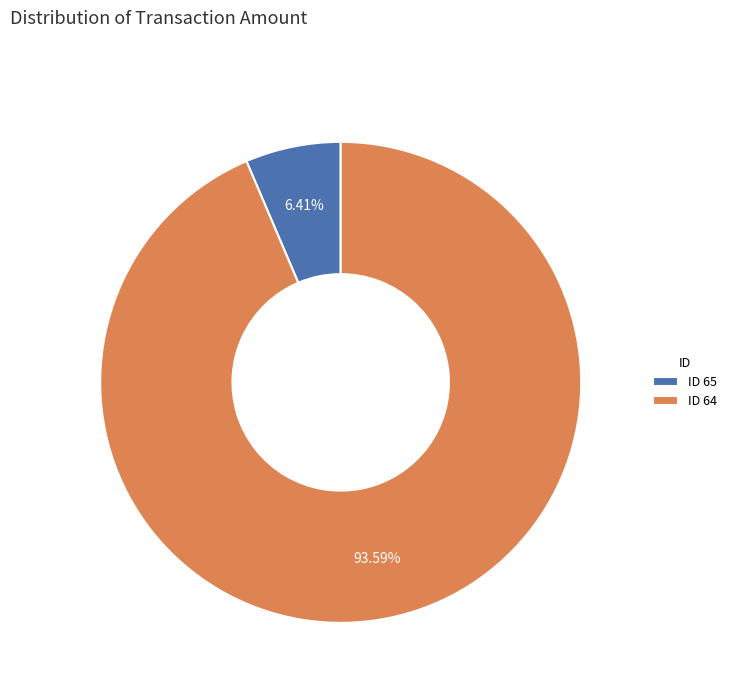

Which slice represents more than half of the pie?

ID 64